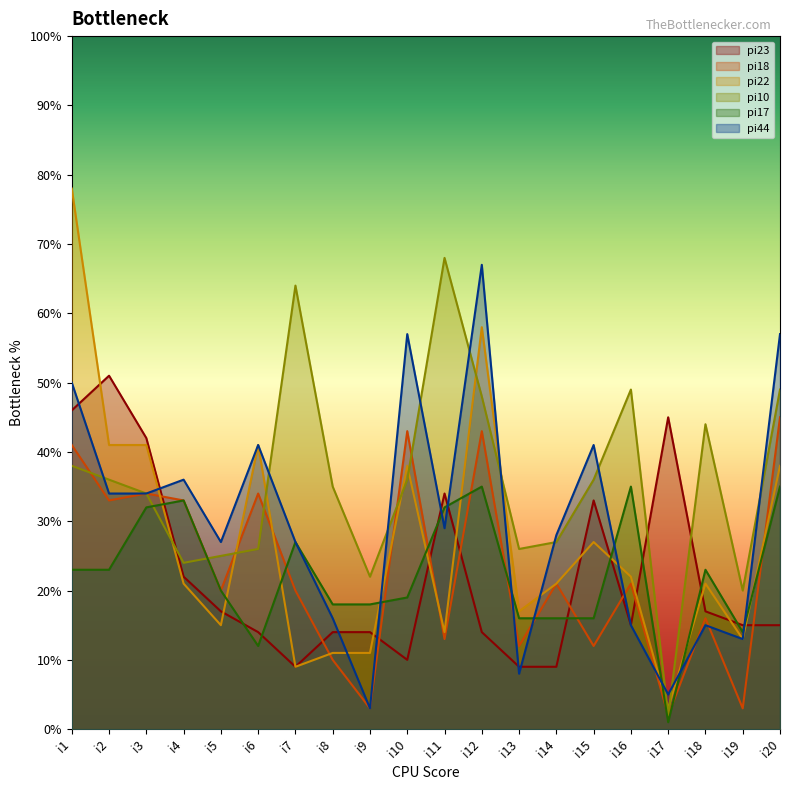

Reading left to right, list all the values displayed in this chart.

pi23: i1=46	i2=51	i3=42	i4=22	i5=17	i6=14	i7=9	i8=14	i9=14	i10=10	i11=34	i12=14	i13=9	i14=9	i15=33	i16=15	i17=45	i18=17	i19=15	i20=15
pi18: i1=41	i2=33	i3=34	i4=33	i5=20	i6=34	i7=20	i8=10	i9=3	i10=43	i11=13	i12=43	i13=12	i14=21	i15=12	i16=21	i17=2	i18=16	i19=3	i20=45
pi22: i1=78	i2=41	i3=41	i4=21	i5=15	i6=41	i7=9	i8=11	i9=11	i10=38	i11=14	i12=58	i13=17	i14=21	i15=27	i16=22	i17=3	i18=21	i19=13	i20=38
pi10: i1=38	i2=36	i3=34	i4=24	i5=25	i6=26	i7=64	i8=35	i9=22	i10=36	i11=68	i12=48	i13=26	i14=27	i15=36	i16=49	i17=2	i18=44	i19=20	i20=49
pi17: i1=23	i2=23	i3=32	i4=33	i5=20	i6=12	i7=27	i8=18	i9=18	i10=19	i11=32	i12=35	i13=16	i14=16	i15=16	i16=35	i17=1	i18=23	i19=14	i20=35
pi44: i1=50	i2=34	i3=34	i4=36	i5=27	i6=41	i7=27	i8=16	i9=3	i10=57	i11=29	i12=67	i13=8	i14=28	i15=41	i16=15	i17=5	i18=15	i19=13	i20=57